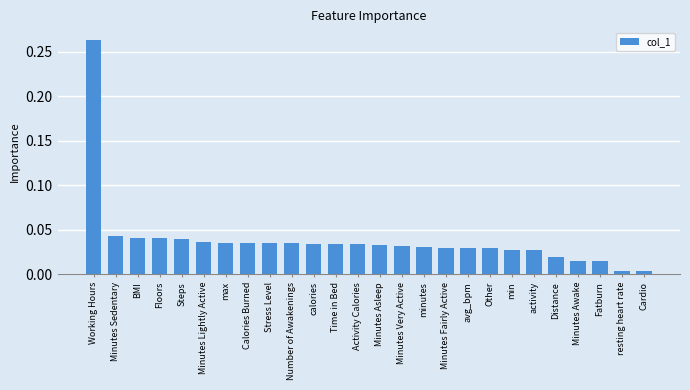

What is the label of the 4th bar from the right?

Minutes Awake